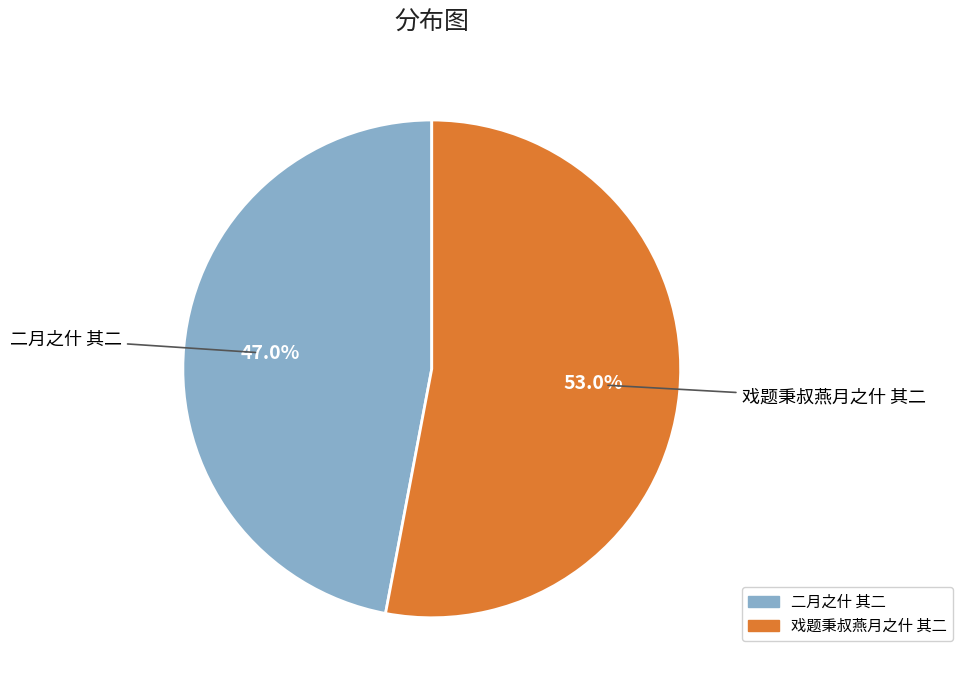

To the nearest percent, what is the combined percentage of 二月之什 其二 and 戏题秉叔燕月之什 其二?

100%